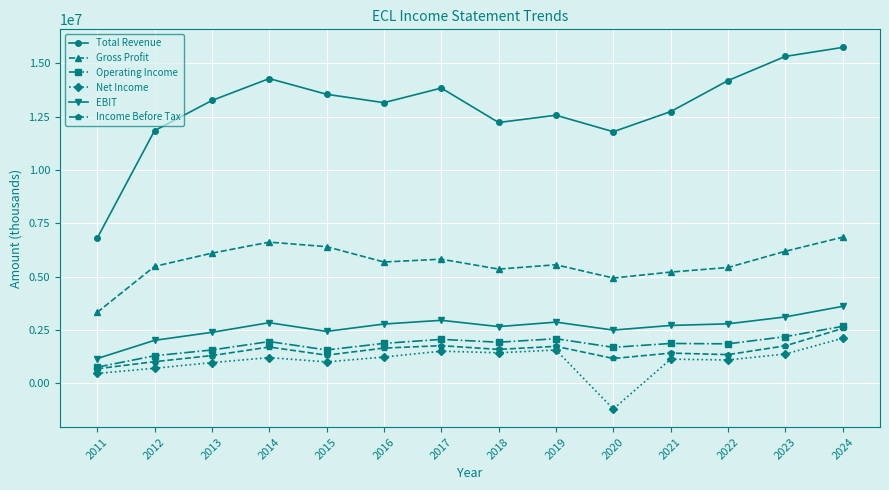

Which category has the lowest value in the EBIT series?

2011